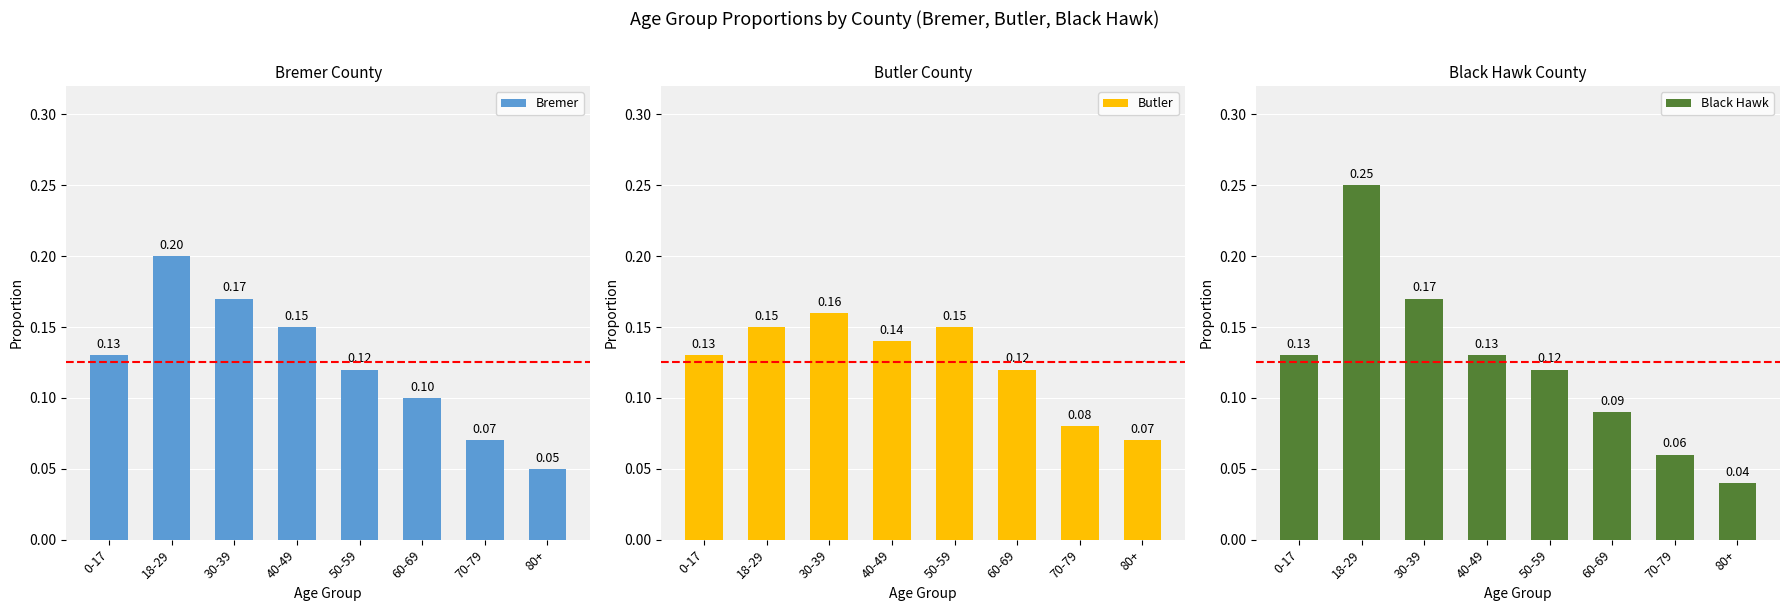

What is the value of the Black Hawk bar at the 4th from the left?

0.1